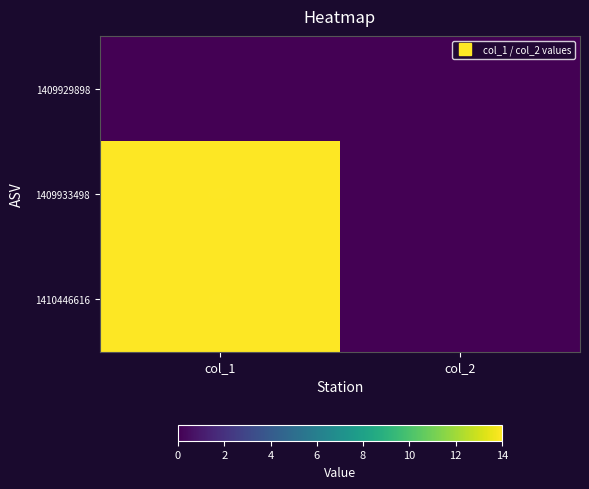

At how many categories does at least one series exceed 7?

1